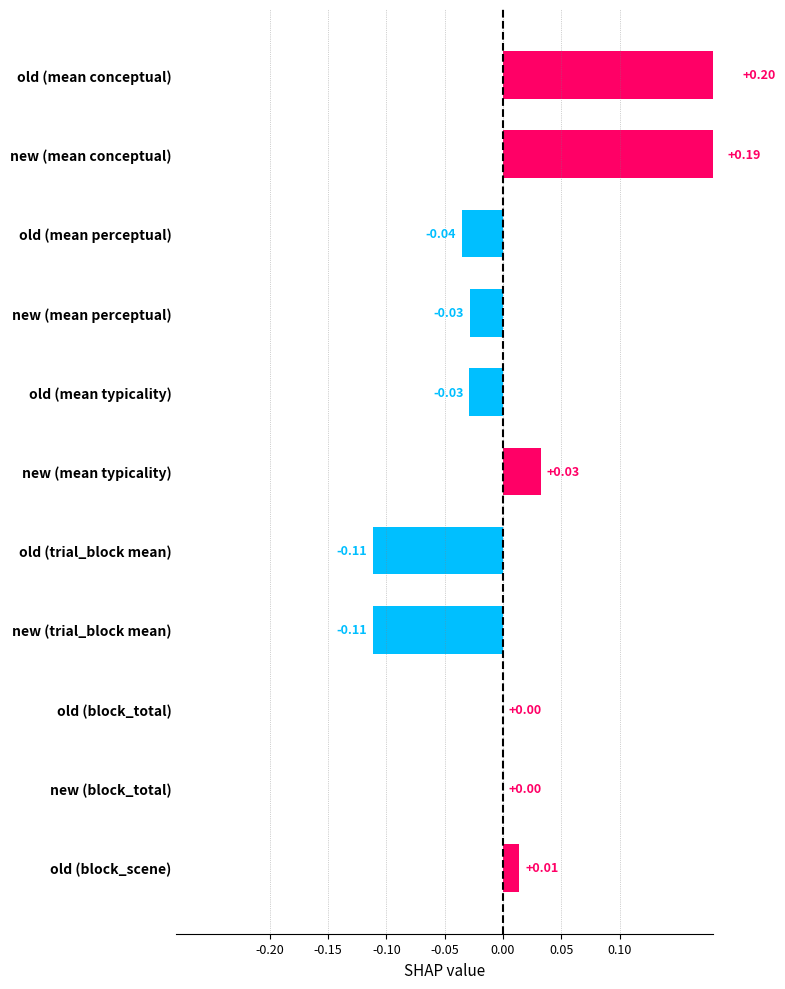

How many bars are there in total?

11